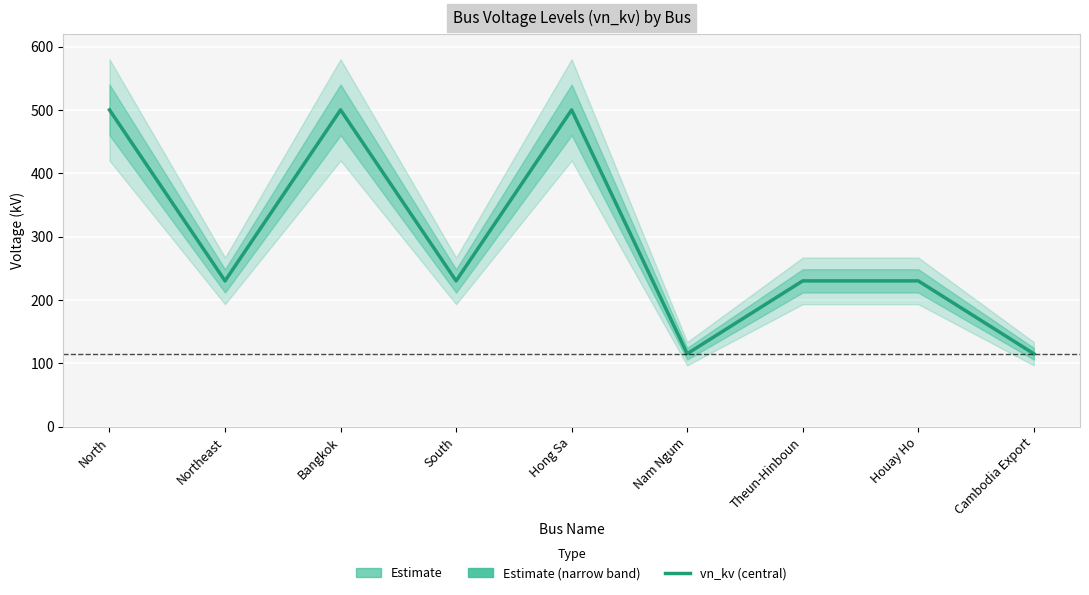

The value at Houay Ho is 89. True or false?

False